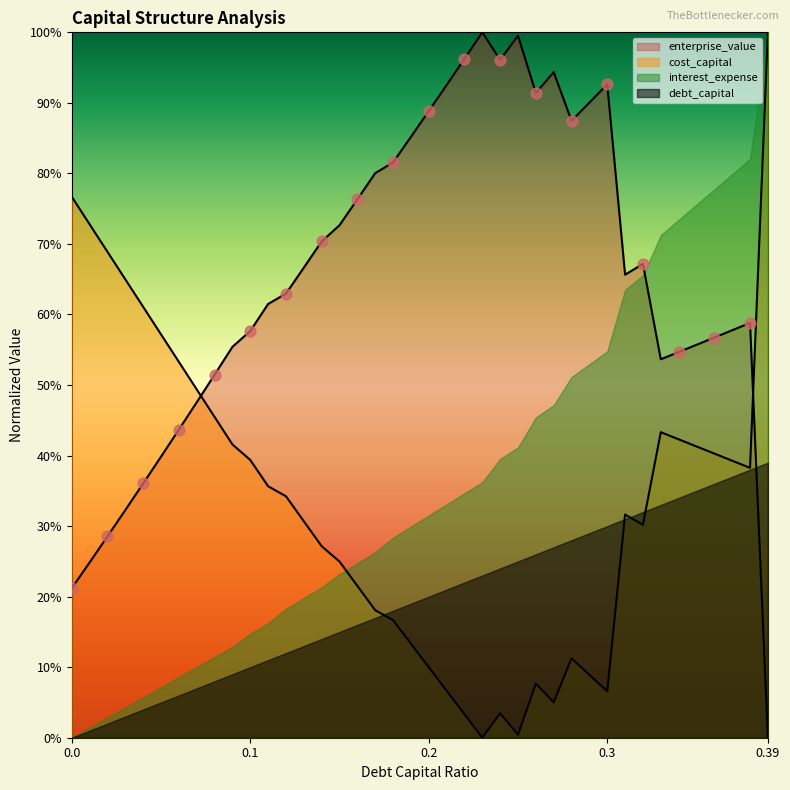

Which series contains the lowest Y value?

cost_capital